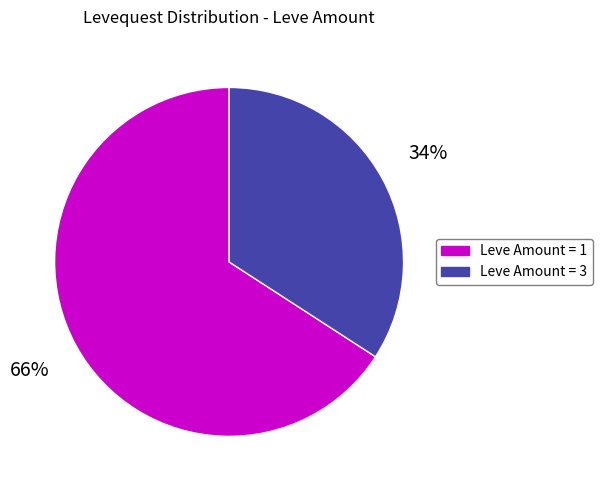

To the nearest percent, what is the average slice percentage?

50%